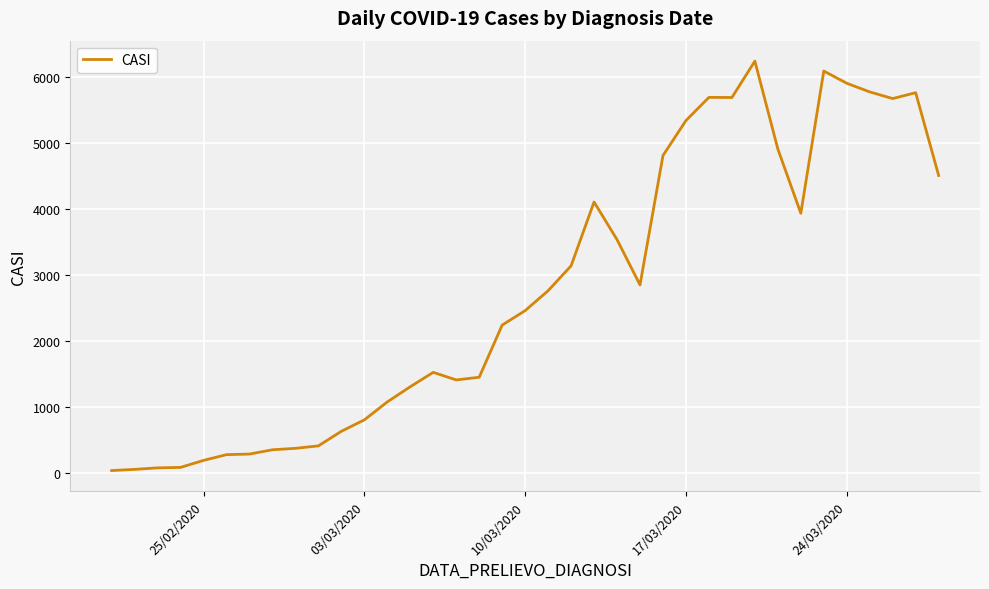

What is the difference between the maximum and minimum values?

6203